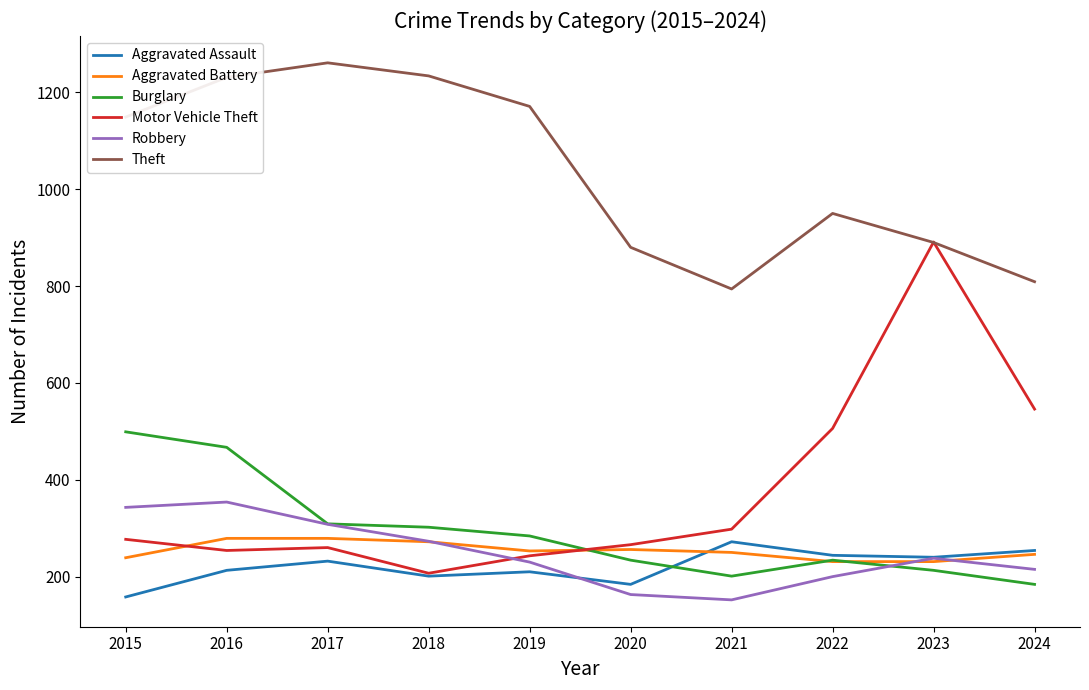

Which series has the largest total across all categories?

Theft